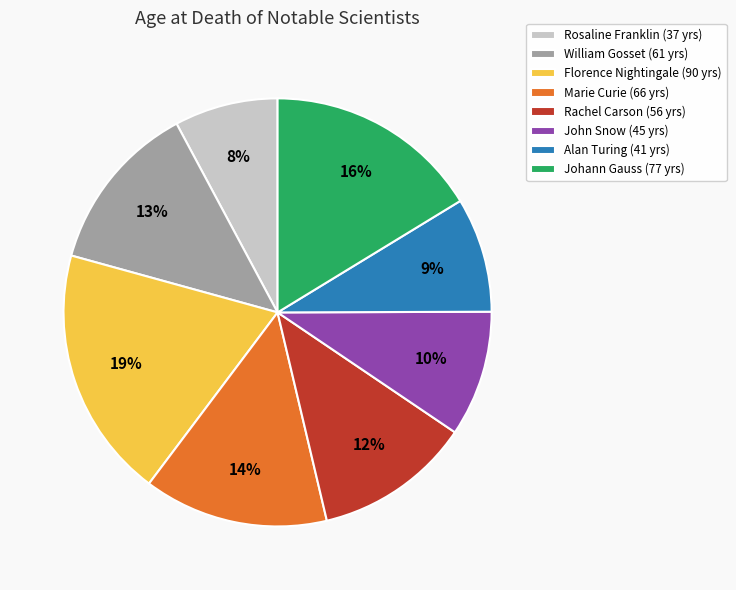

To the nearest percent, what is the average slice percentage?

12%